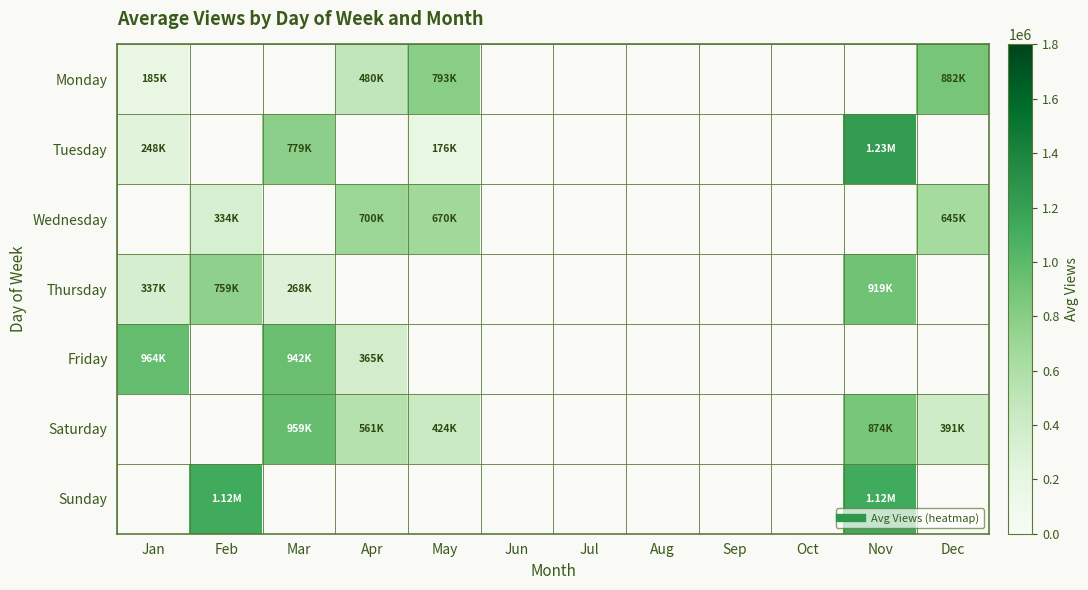

Is the value of Sunday at Apr greater than the value of Saturday at Jan?

No